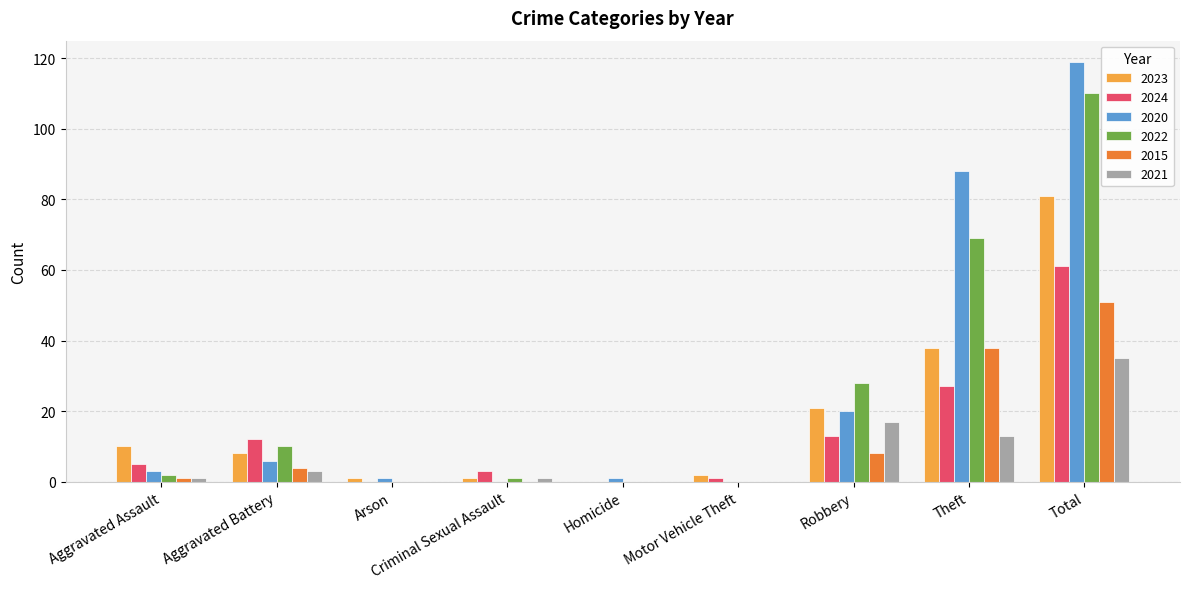

Is the value of 2023 at Aggravated Battery greater than the value of 2024 at Arson?

Yes